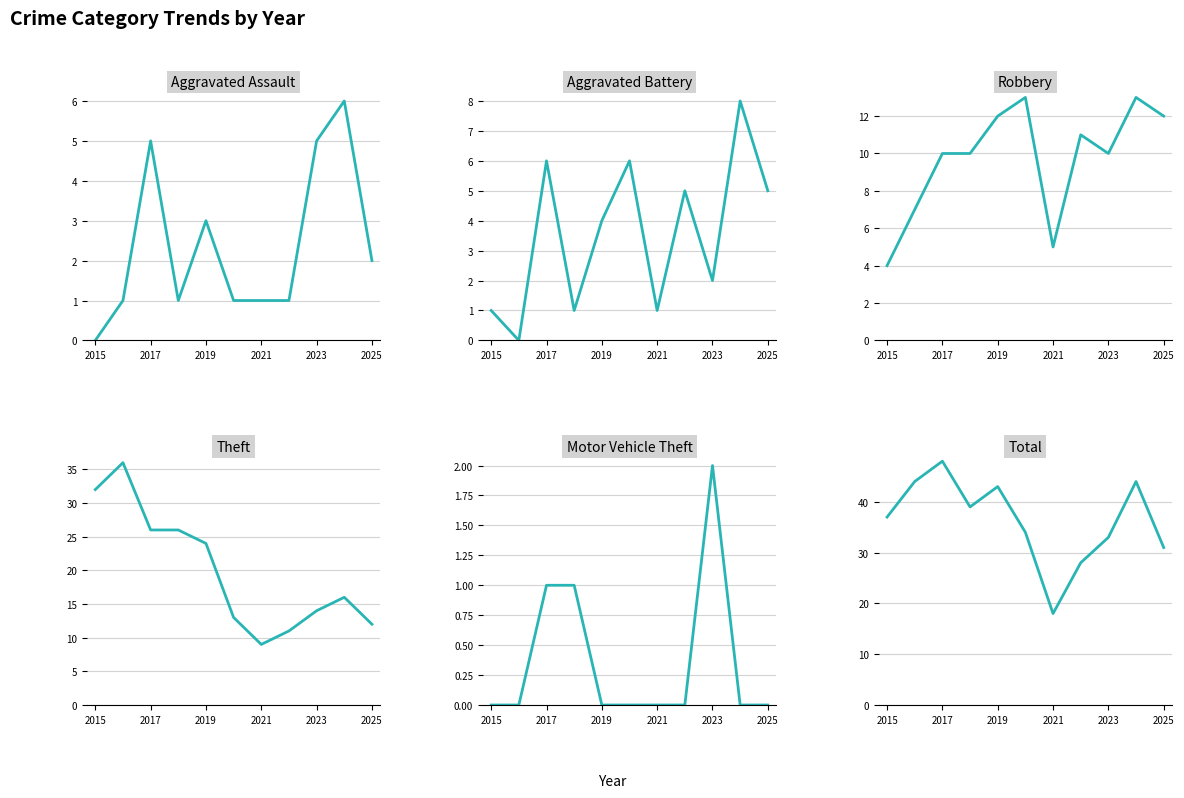

Which category has the lowest value in the Robbery series?

2015